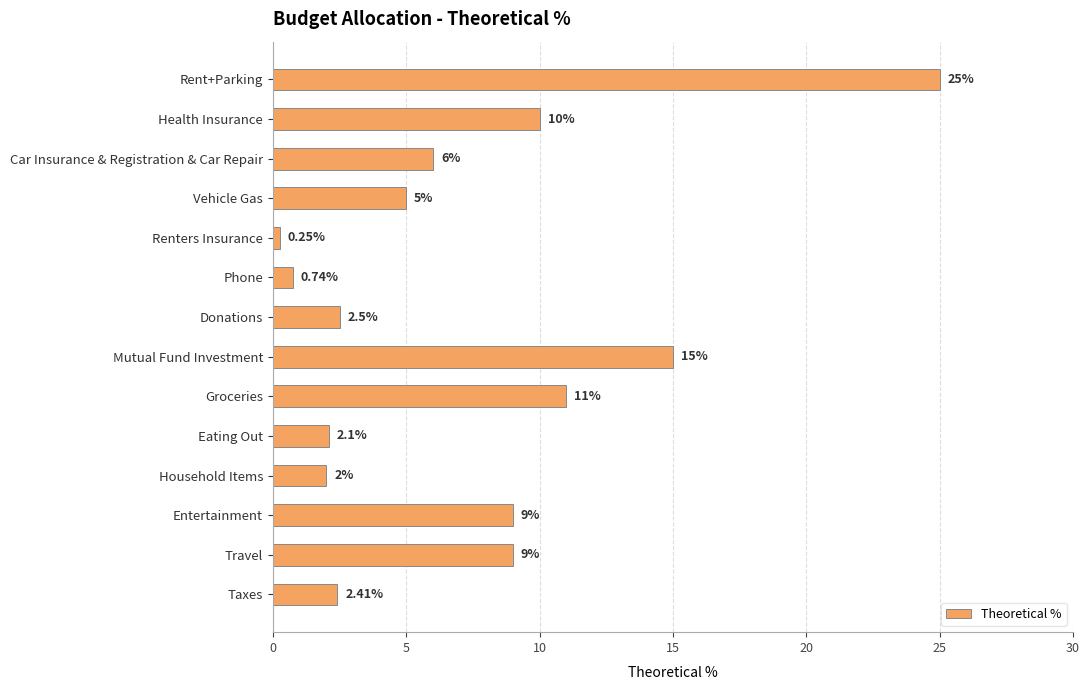

What is the label of the 5th bar from the top?

Renters Insurance